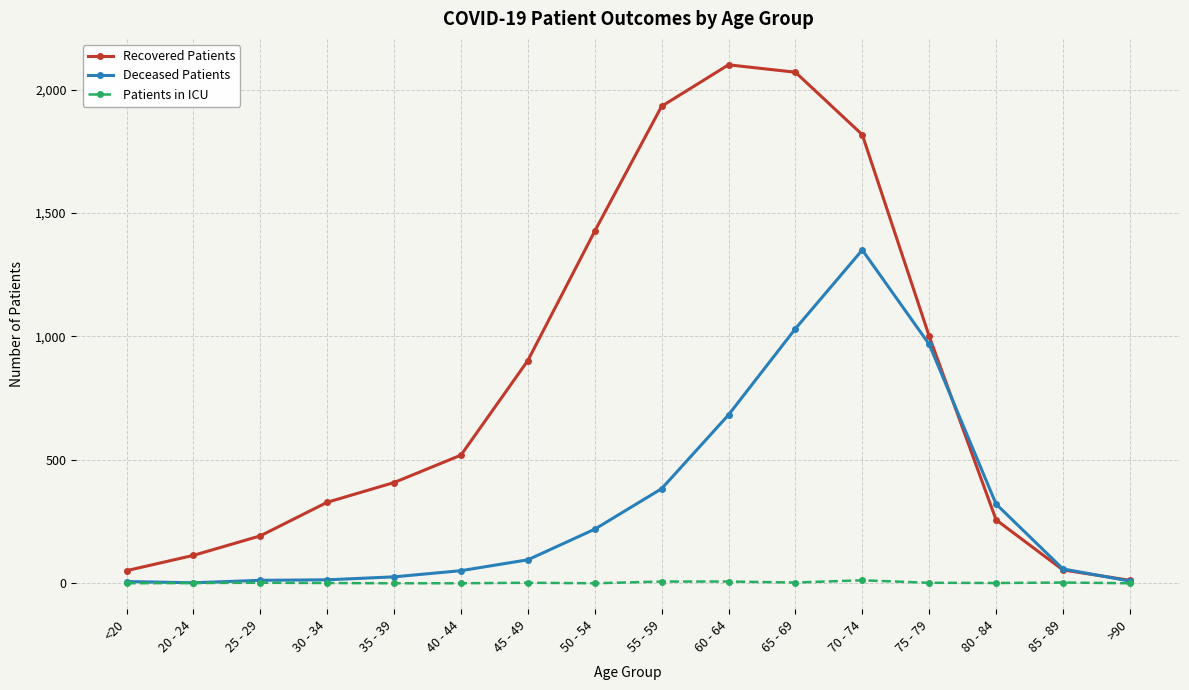

What is the label of the 5th point from the left?

35 - 39